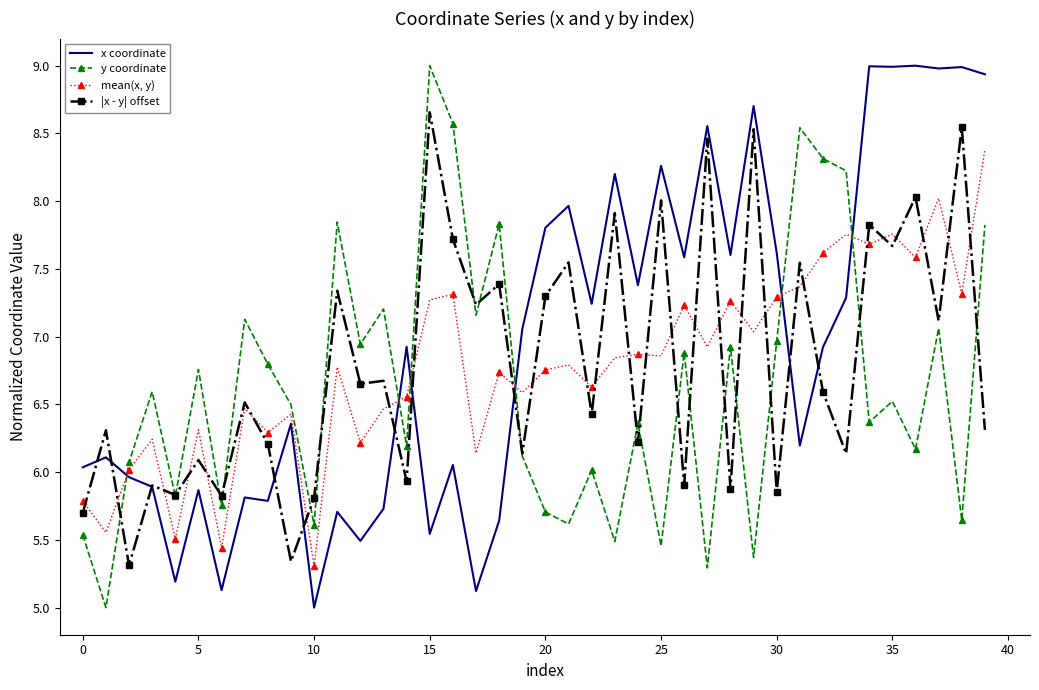

What is the minimum value shown in the chart?

5.0